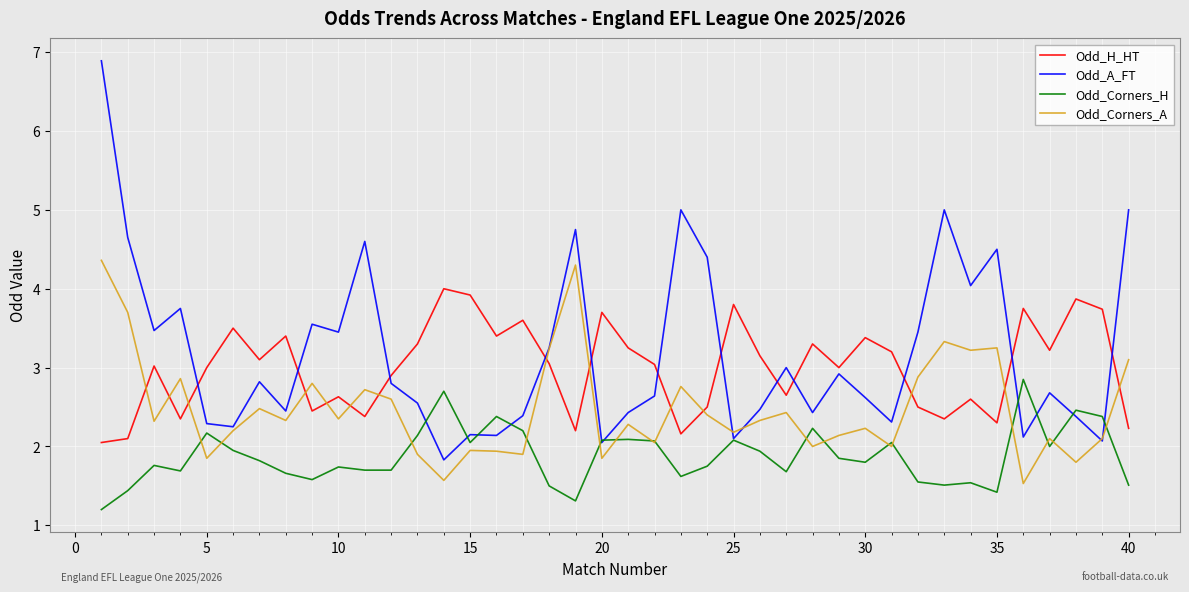

Which series ends up on top after the final intersection of Odd_H_HT and Odd_A_FT?

Odd_A_FT